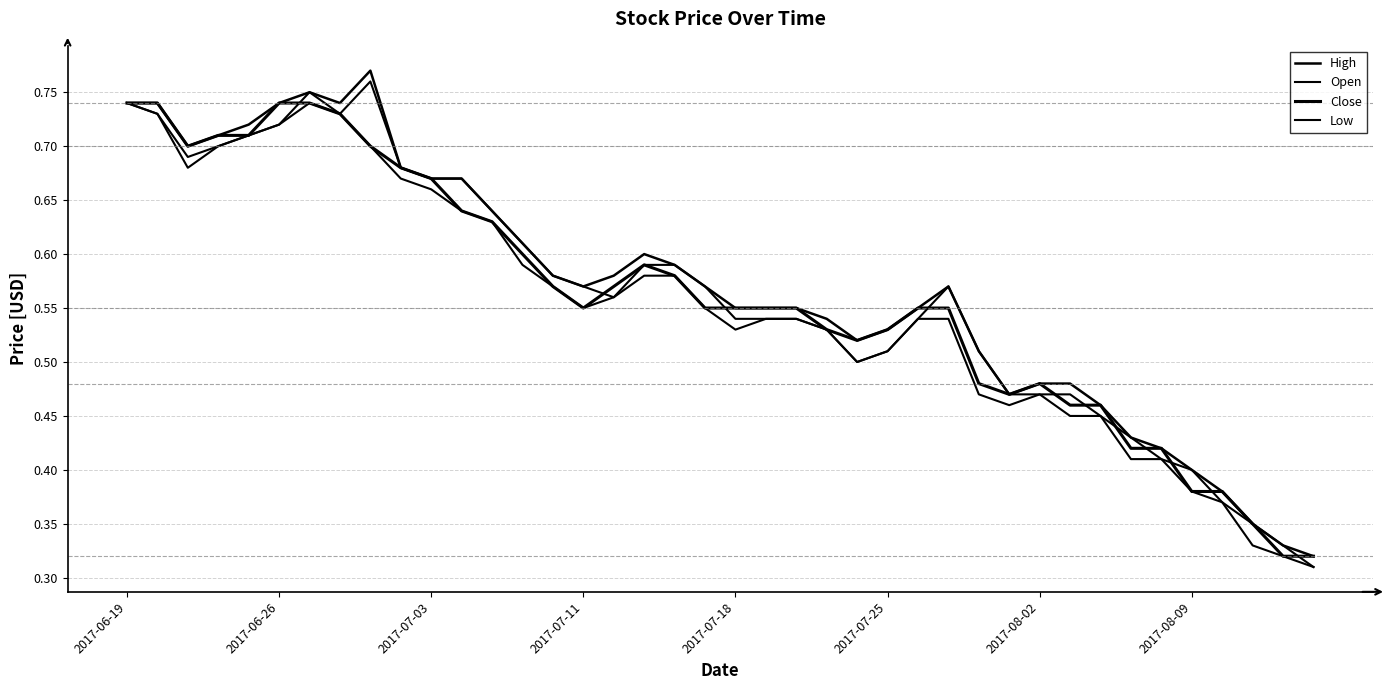

Is this an area chart (filled region under the line)?

No